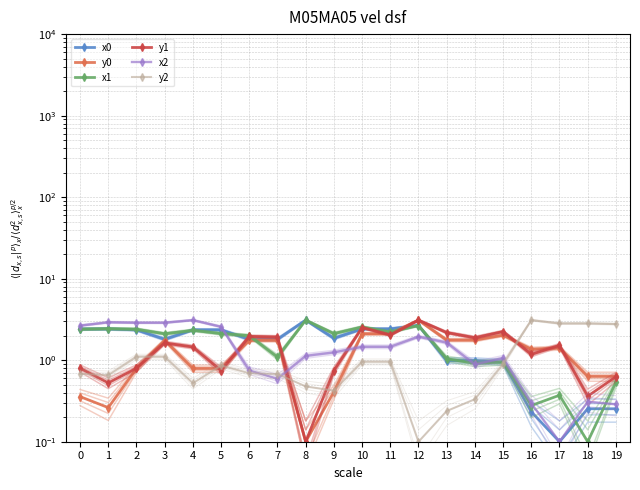

Reading left to right, list all the values displayed in this chart.

x0: 2.4	2.4	2.4	1.8	2.4	2.4	1.8	1.8	3.1	1.9	2.4	2.4	2.7	1.0	1.0	0.9	0.2	0.1	0.3	0.3
y0: 0.4	0.3	0.8	1.8	0.8	0.8	1.8	1.8	0.1	0.4	2.1	2.1	3.1	1.8	1.8	2.0	1.4	1.4	0.6	0.6
x1: 2.4	2.4	2.4	2.1	2.3	2.1	2.0	1.1	3.1	2.1	2.6	2.2	2.7	1.0	0.9	1.0	0.3	0.4	0.1	0.5
y1: 0.8	0.5	0.8	1.6	1.5	0.7	2.0	1.9	0.1	0.7	2.5	2.0	3.1	2.2	1.9	2.2	1.2	1.5	0.4	0.6
x2: 2.7	2.9	2.9	2.9	3.1	2.6	0.7	0.6	1.1	1.2	1.5	1.5	1.9	1.6	0.9	1.1	0.3	0.1	0.3	0.3
y2: 0.7	0.7	1.1	1.1	0.5	0.9	0.7	0.7	0.5	0.4	1.0	1.0	0.1	0.2	0.3	0.9	3.1	2.8	2.8	2.8